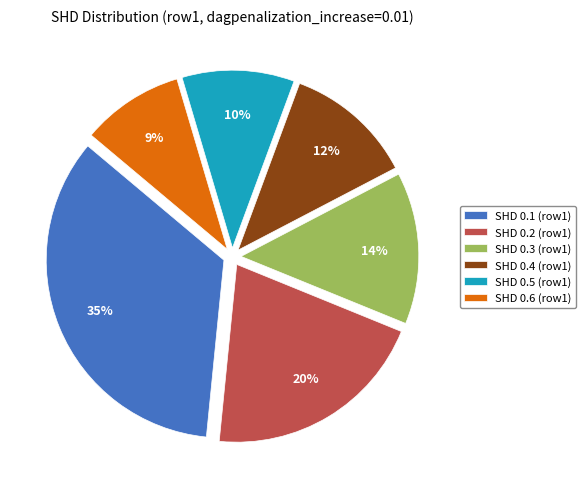

What percentage is the SHD 0.4 (row1) slice, to the nearest percent?

12%